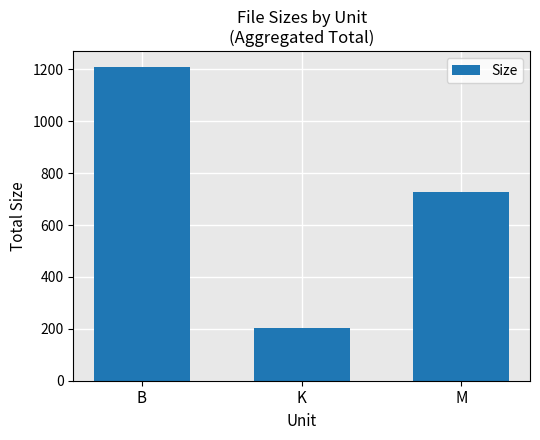

Does the chart contain any negative values?

No